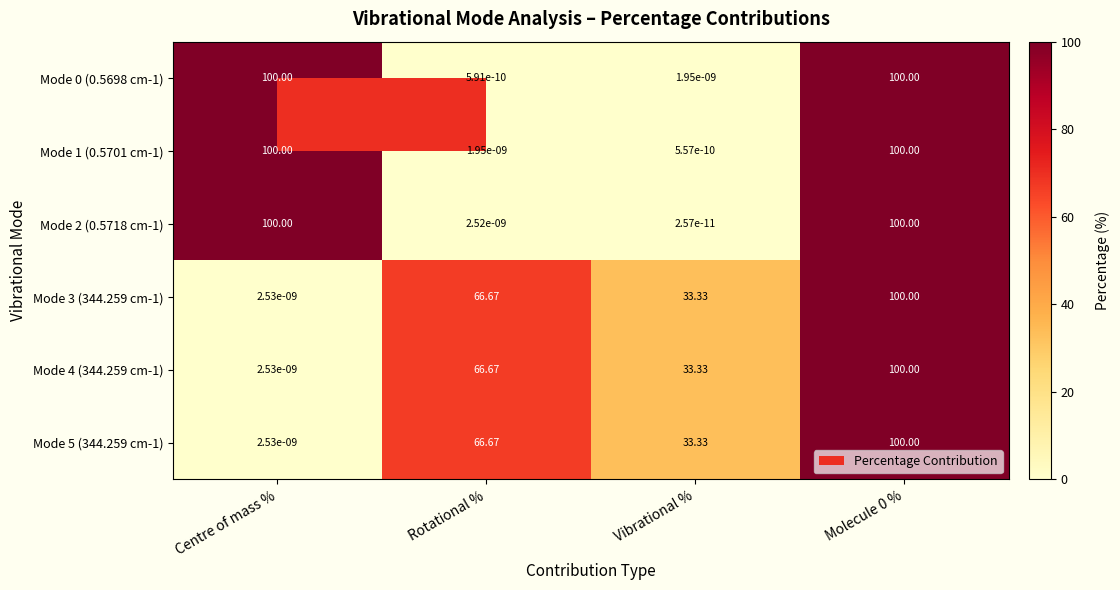

Which label corresponds to the smallest value in the chart?

Vibrational %